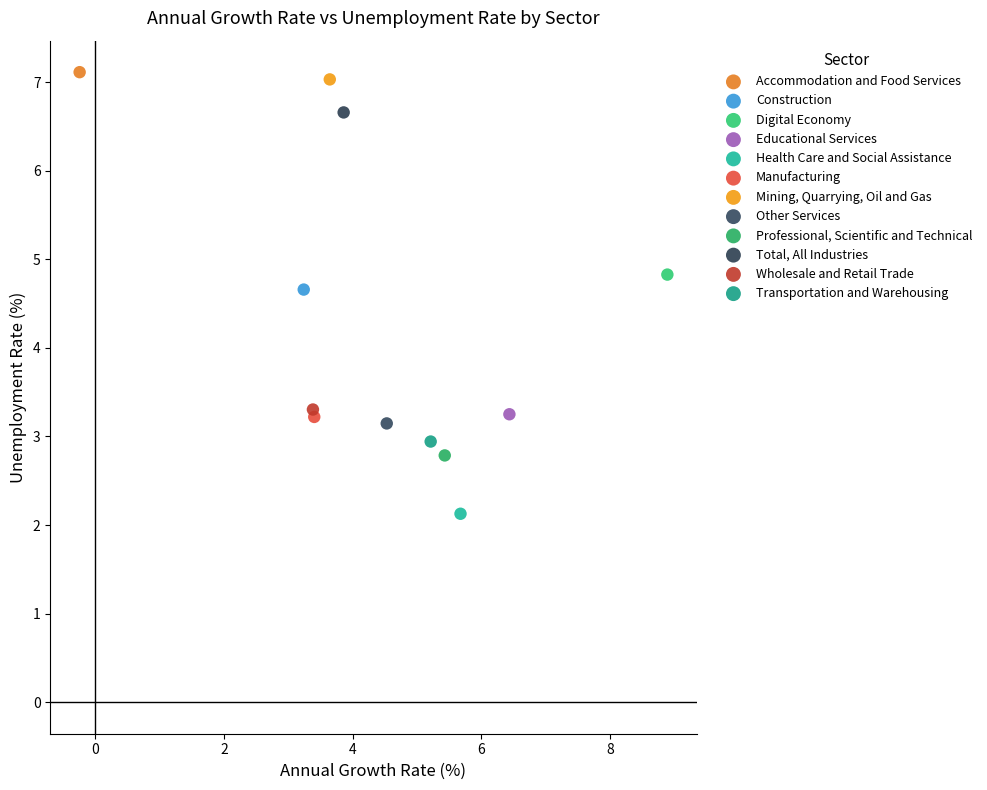

What are all the series names shown in the legend?

Accommodation and Food Services, Construction, Digital Economy, Educational Services, Health Care and Social Assistance, Manufacturing, Mining, Quarrying, Oil and Gas, Other Services, Professional, Scientific and Technical, Total, All Industries, Wholesale and Retail Trade, Transportation and Warehousing